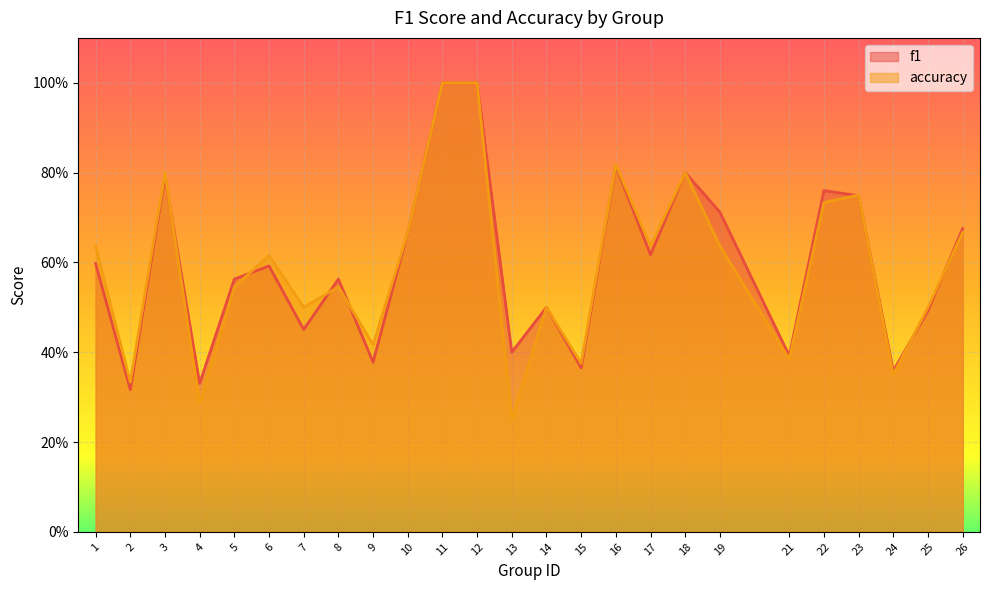

How many times do accuracy and f1 cross each other?

8